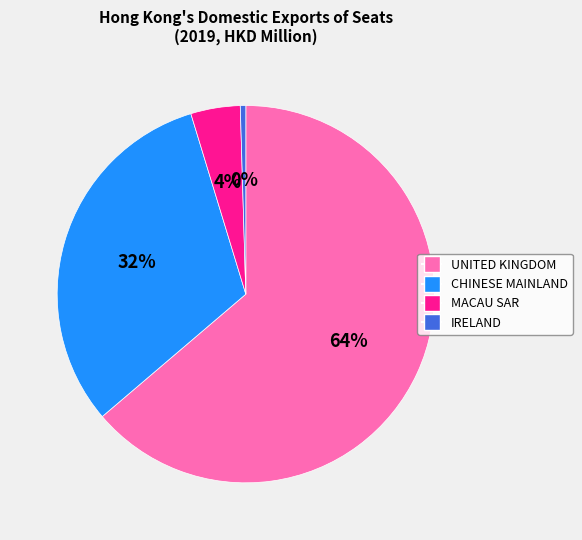

To the nearest percent, what portion does CHINESE MAINLAND represent?

32%